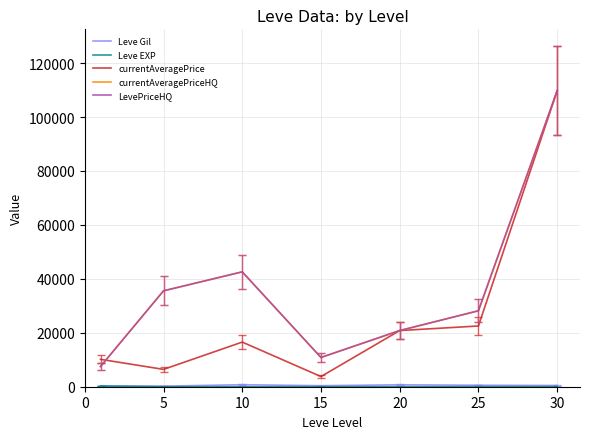

Does the chart have visible grid lines?

Yes